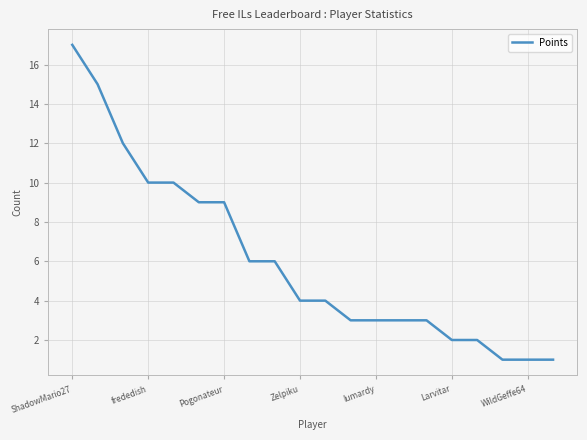

What is the maximum value shown in the chart?

17